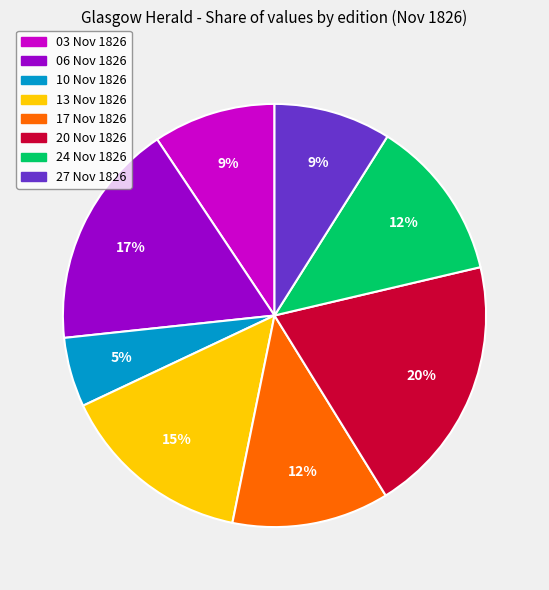

Is 24 Nov 1826 the majority of the pie?

No